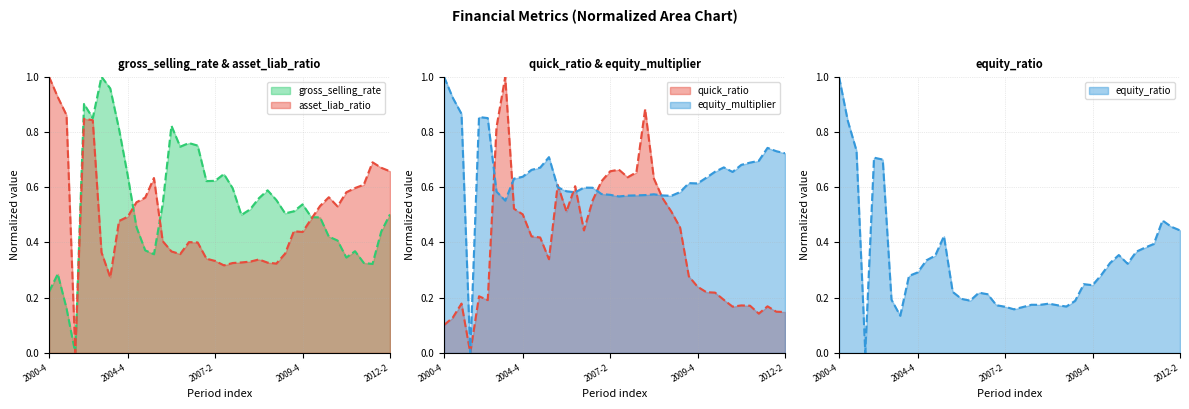

What are all the series names shown in the legend?

gross_selling_rate, asset_liab_ratio, quick_ratio, equity_multiplier, equity_ratio